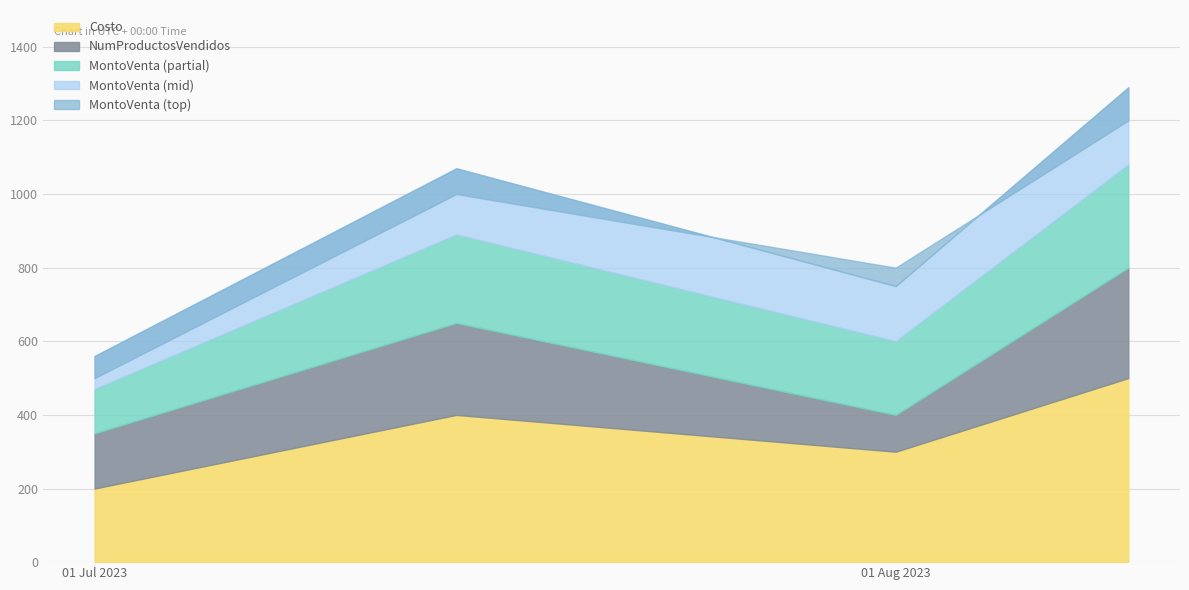

Rank the categories by Costo value from lowest to highest.

2023-07-01, 2023-08-01, 2023-07-15, 2023-08-10